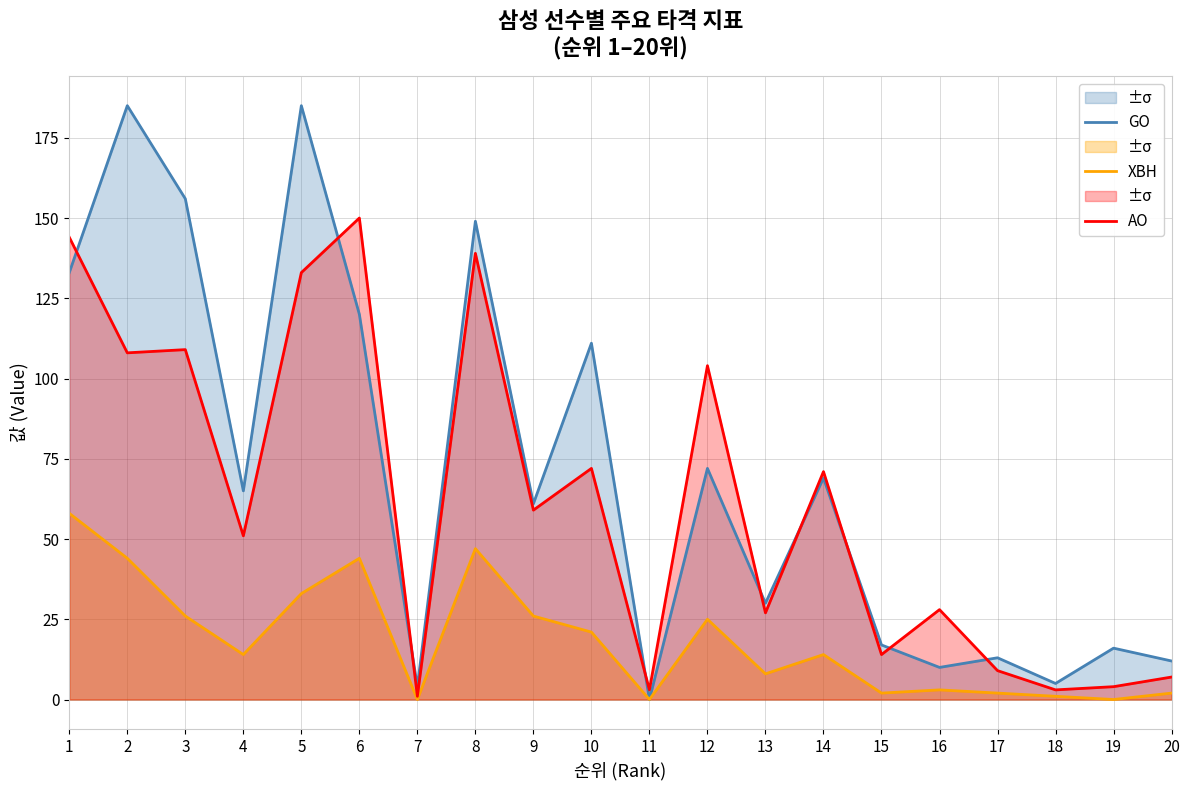

The value of XBH at 19 is 25. True or false?

False